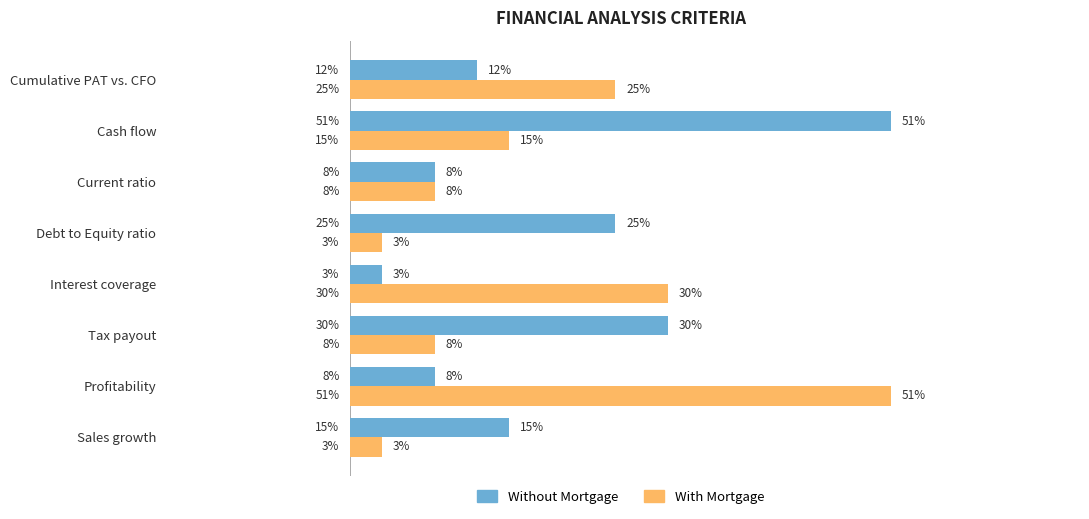

Which series changed the most between Interest coverage and Cumulative PAT vs. CFO?

Without Mortgage